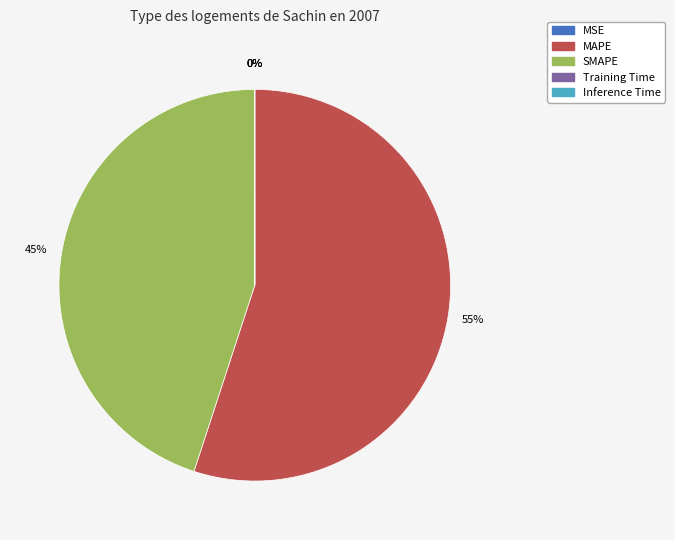

Is SMAPE the majority of the pie?

No